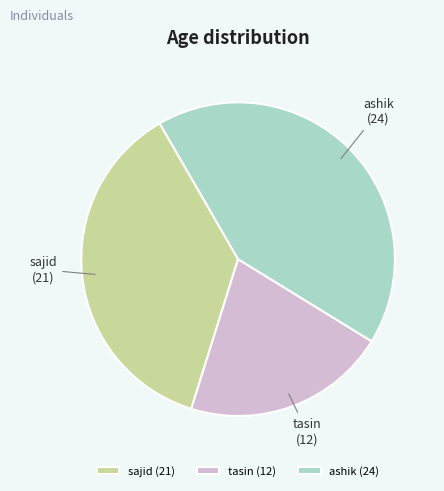

Is there any slice that represents more than half of the pie?

No